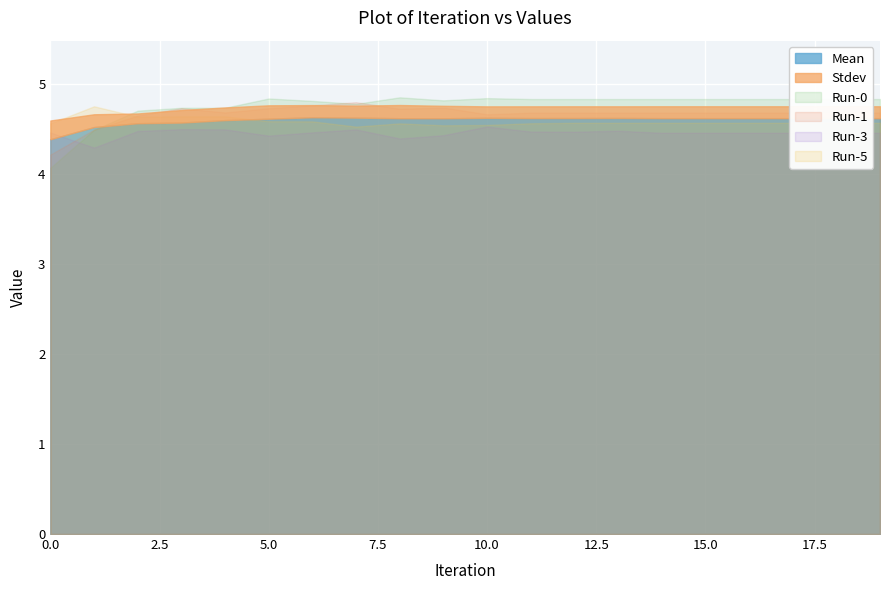

List the labels in order of Run-5 value, largest first.

1, 3, 4, 2, 5, 6, 12, 13, 14, 15, 16, 17, 18, 19, 11, 8, 0, 10, 9, 7